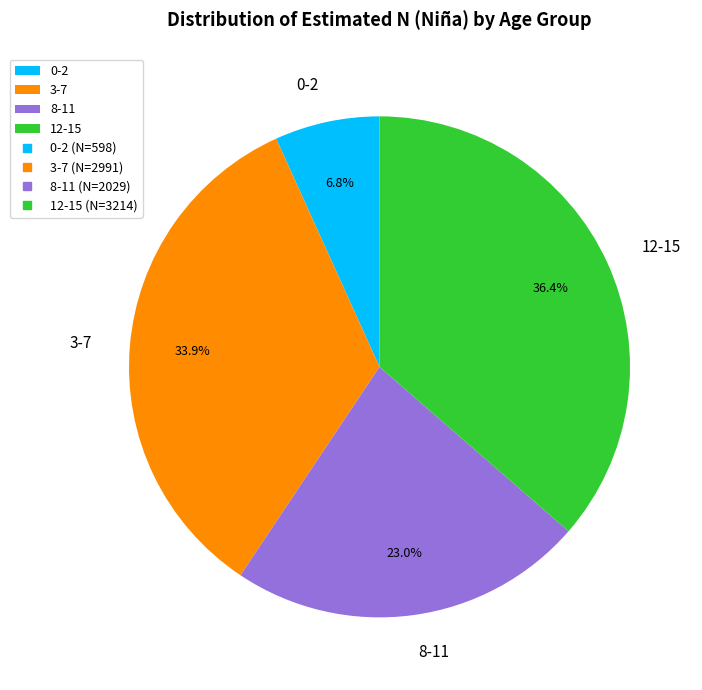

To the nearest percent, what percentage of the pie is 0-2?

7%